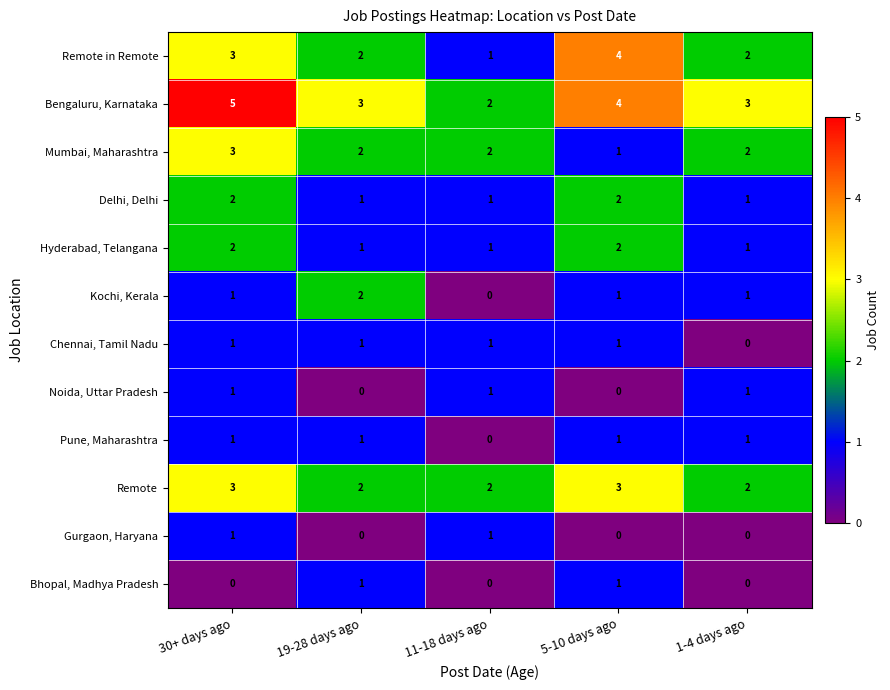

How many series are shown in this chart?

12